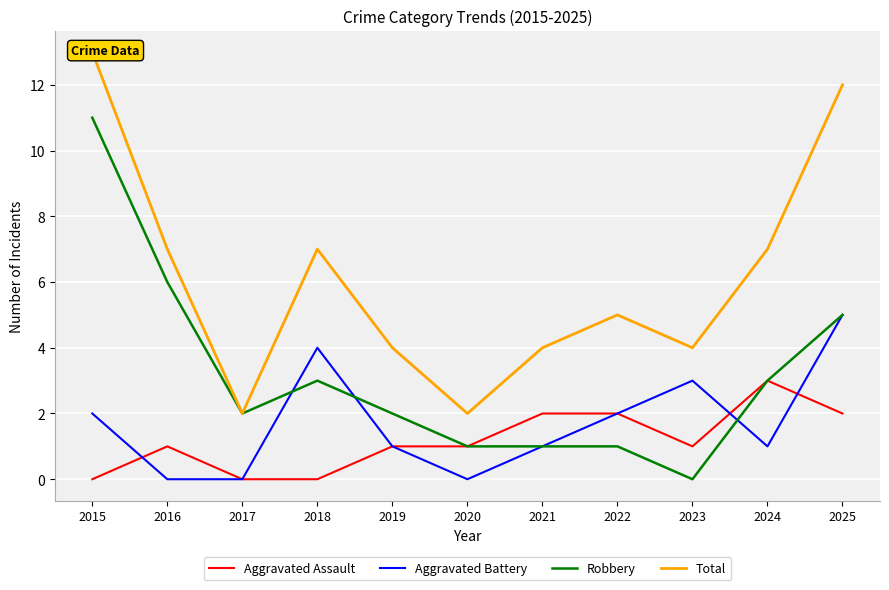

Count the number of data series in this chart.

4